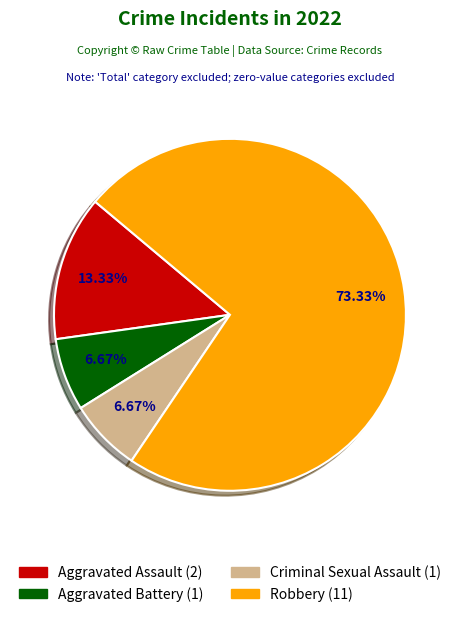

Which slice represents more than half of the pie?

Robbery